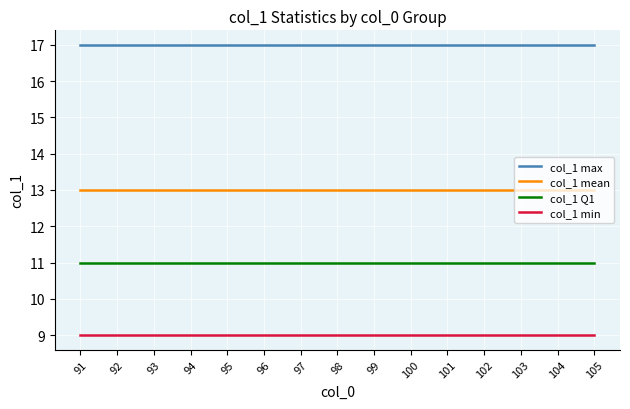

Is the value of col_1 mean at 92 greater than the value of col_1 max at 99?

No